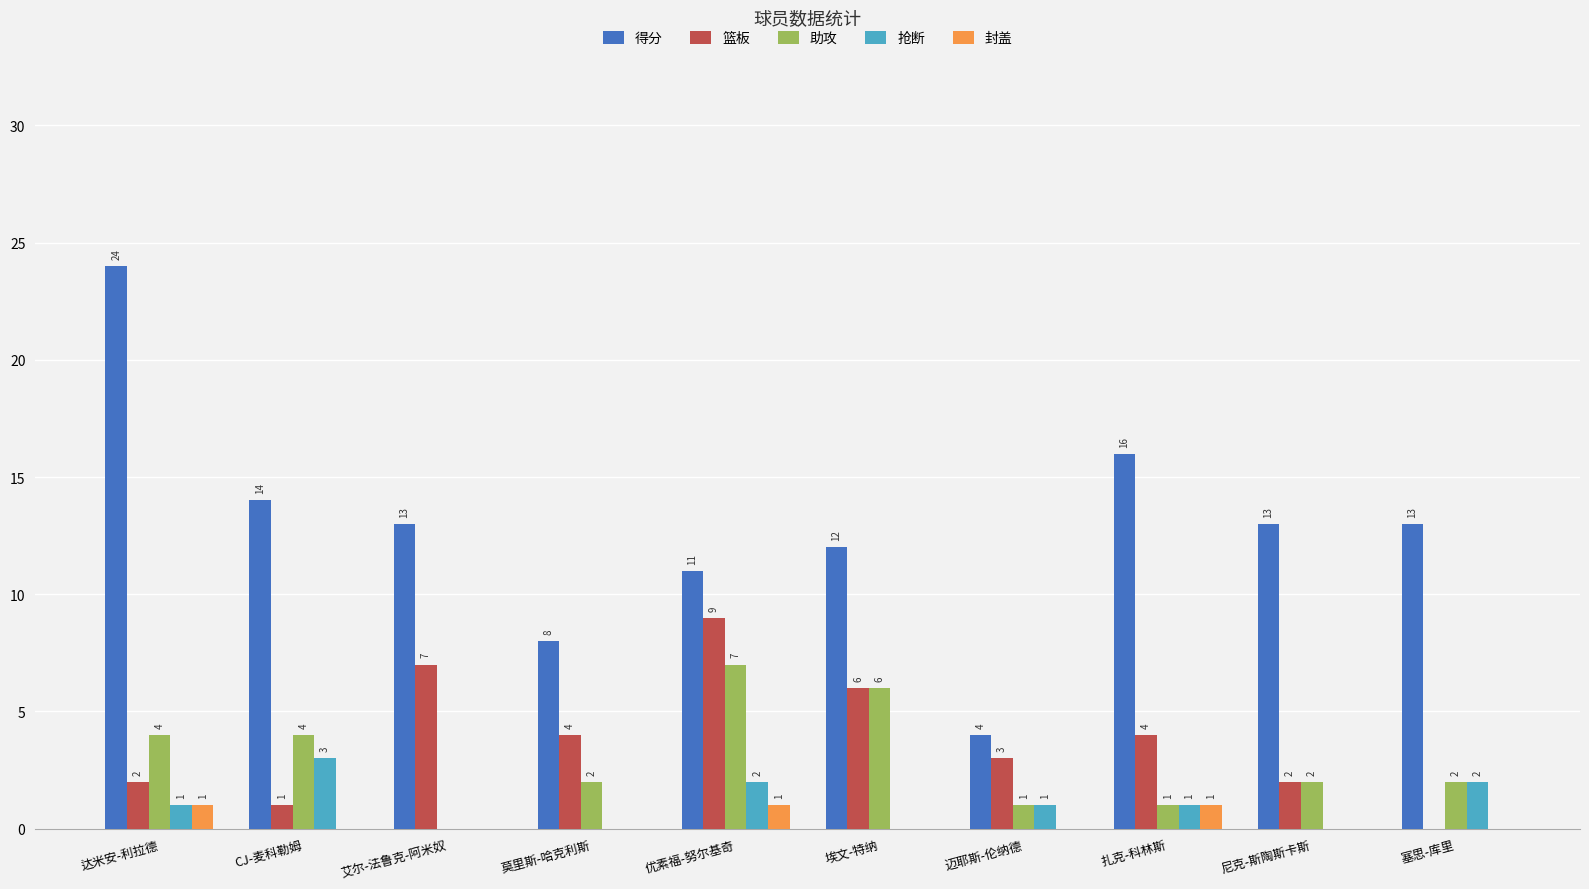

Which series has the largest total across all categories?

得分